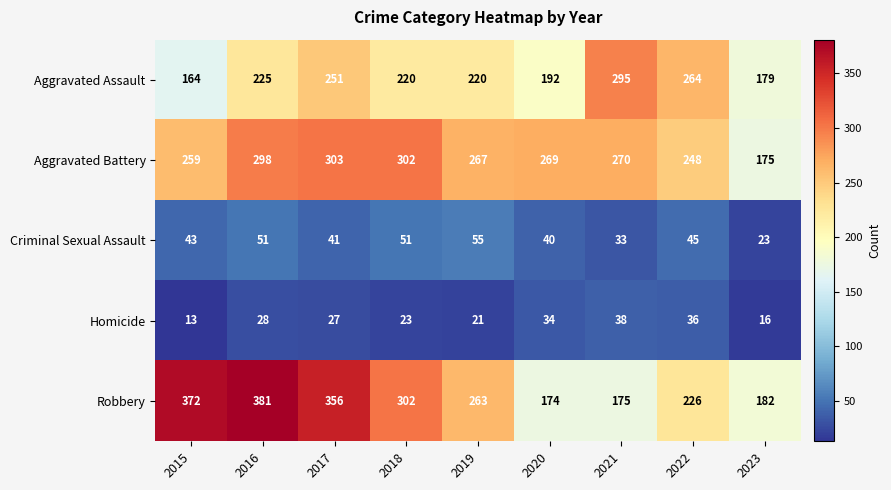

What is the approximate value of Aggravated Battery at 2019, to the nearest 5?

265